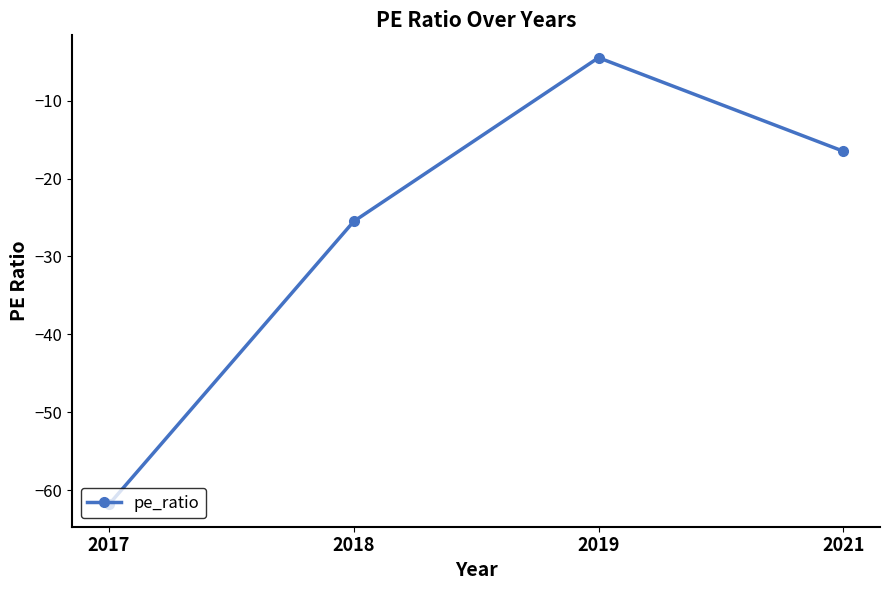

Reading left to right, what are all the values shown in this chart?

-61.8	-25.5	-4.5	-16.5